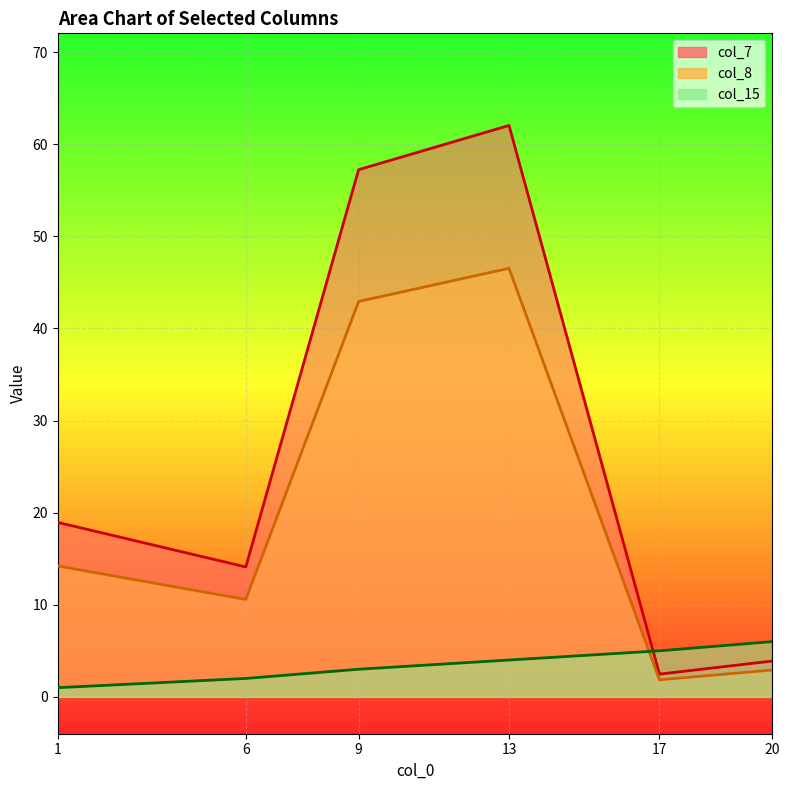

Count the col_15 values in the range 2 to 5.

4